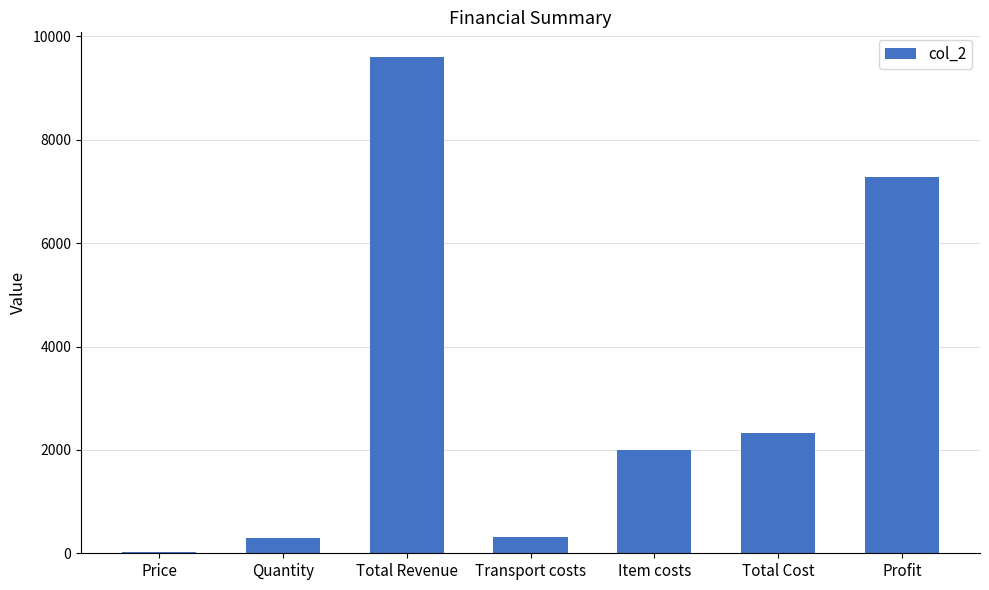

What is the label of the 6th bar from the right?

Quantity